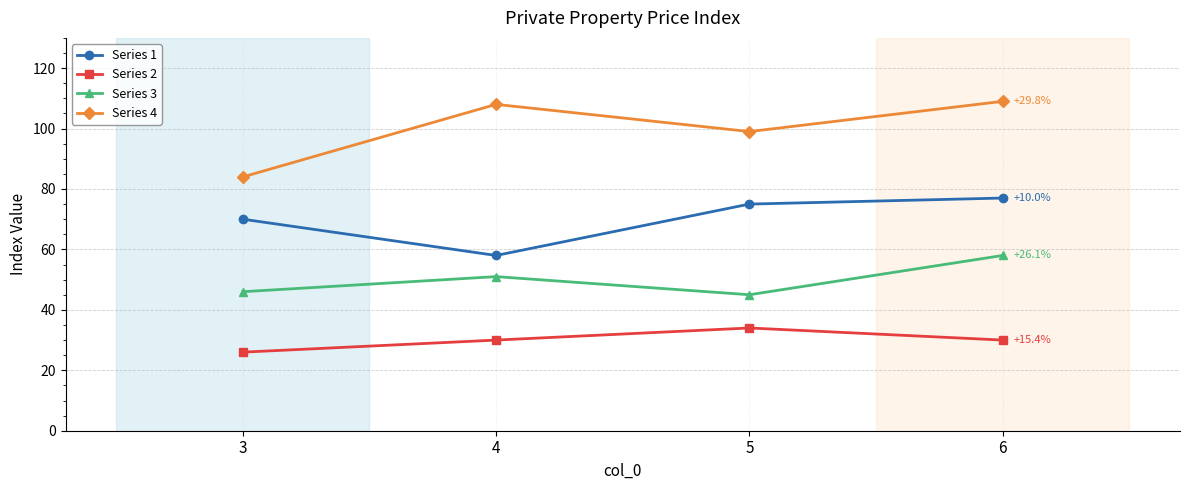

True or false: Series 4 and Series 1 intersect in this chart.

False